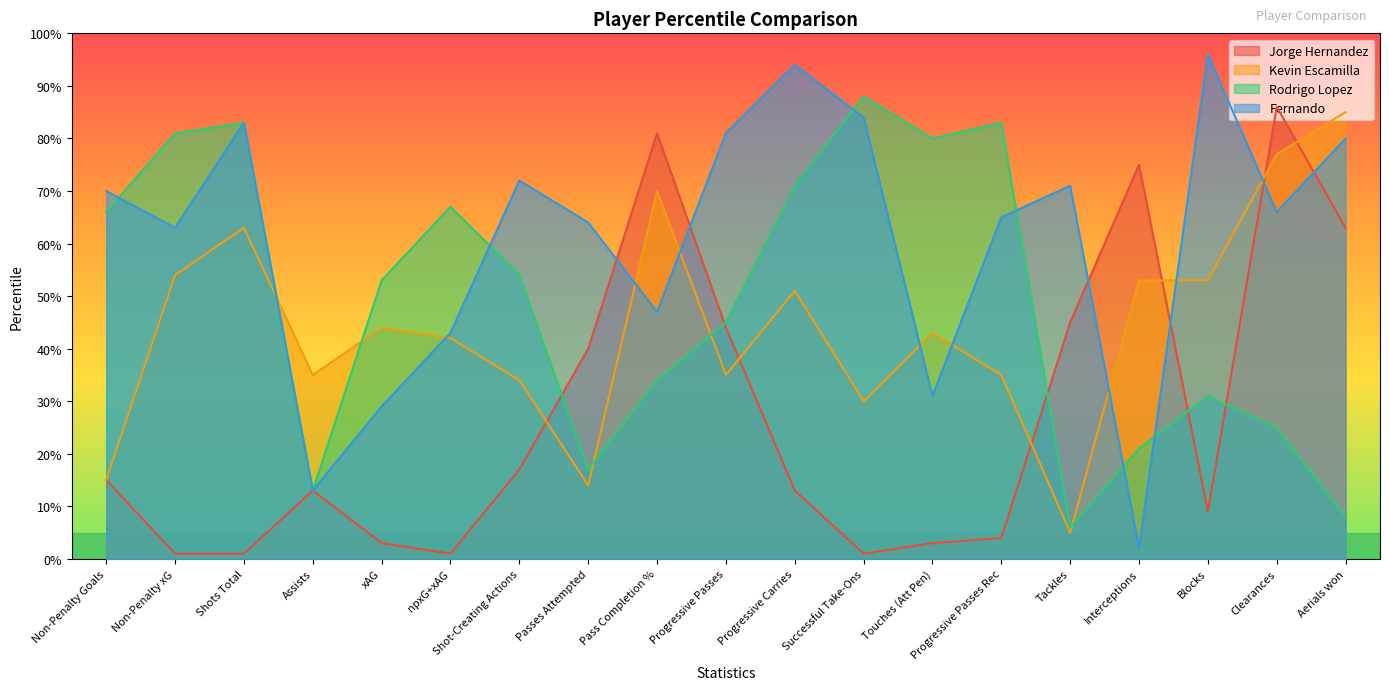

What is the difference between the Jorge Hernandez values at Touches (Att Pen) and Progressive Passes?

41